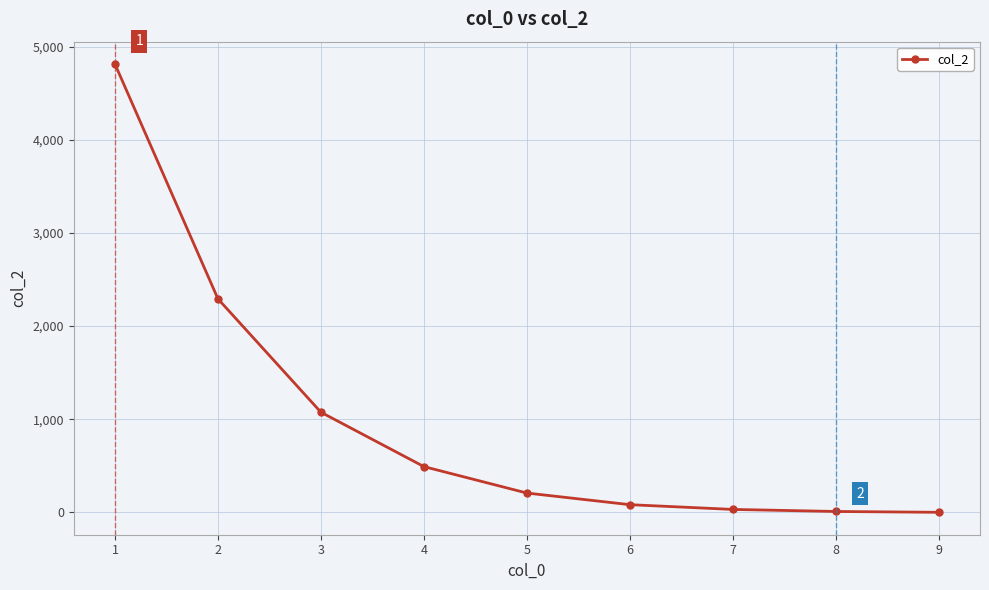

What is the value of the 7th point from the left?

31